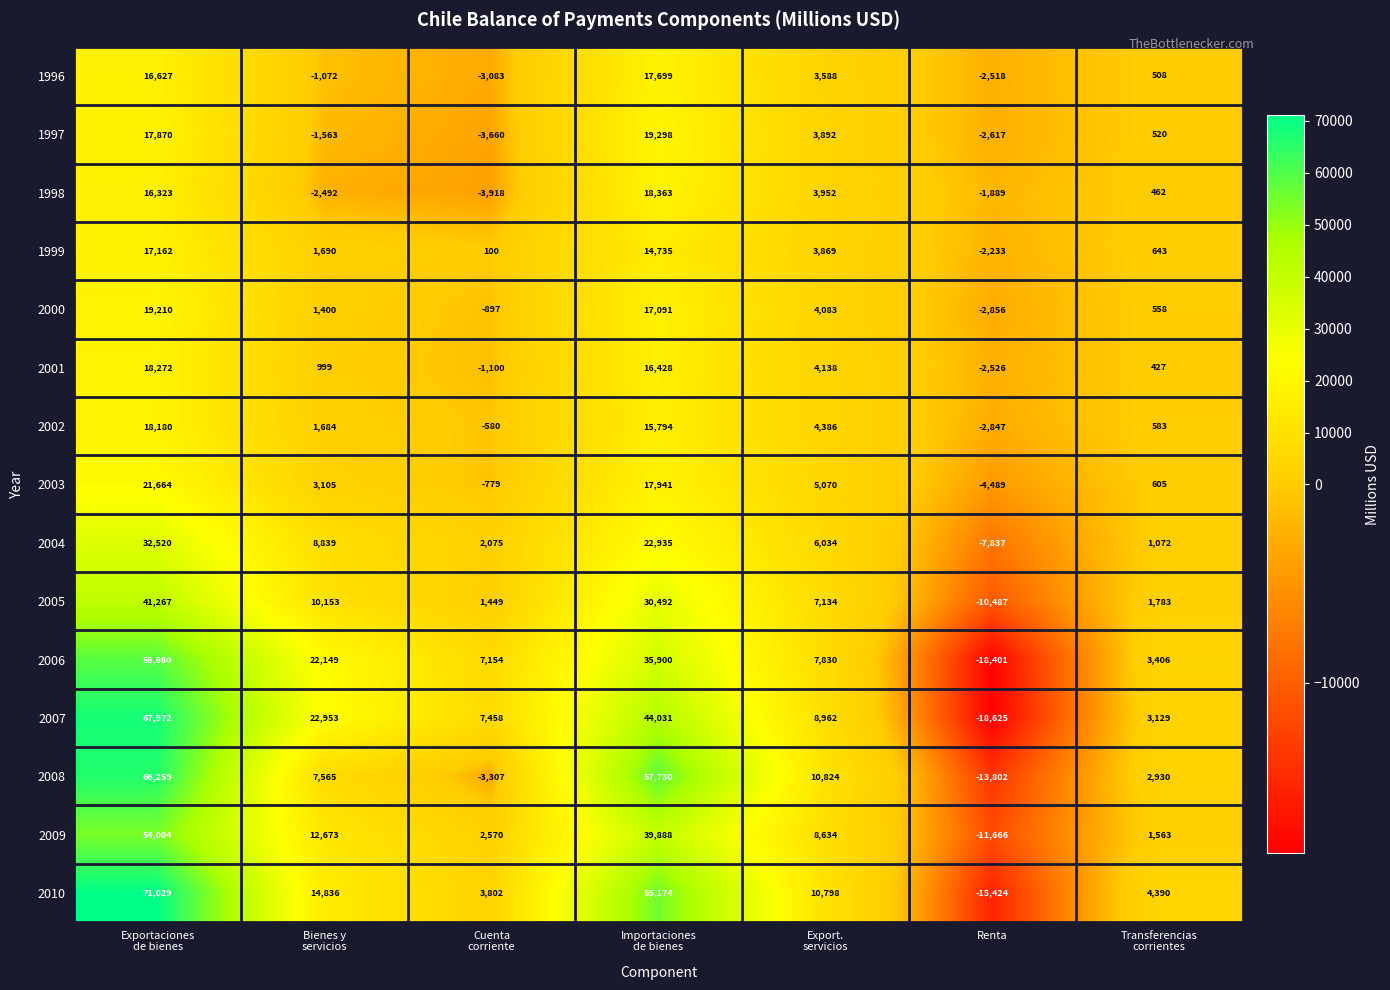

What is the total value across all series at Importaciones
de bienes?

423499